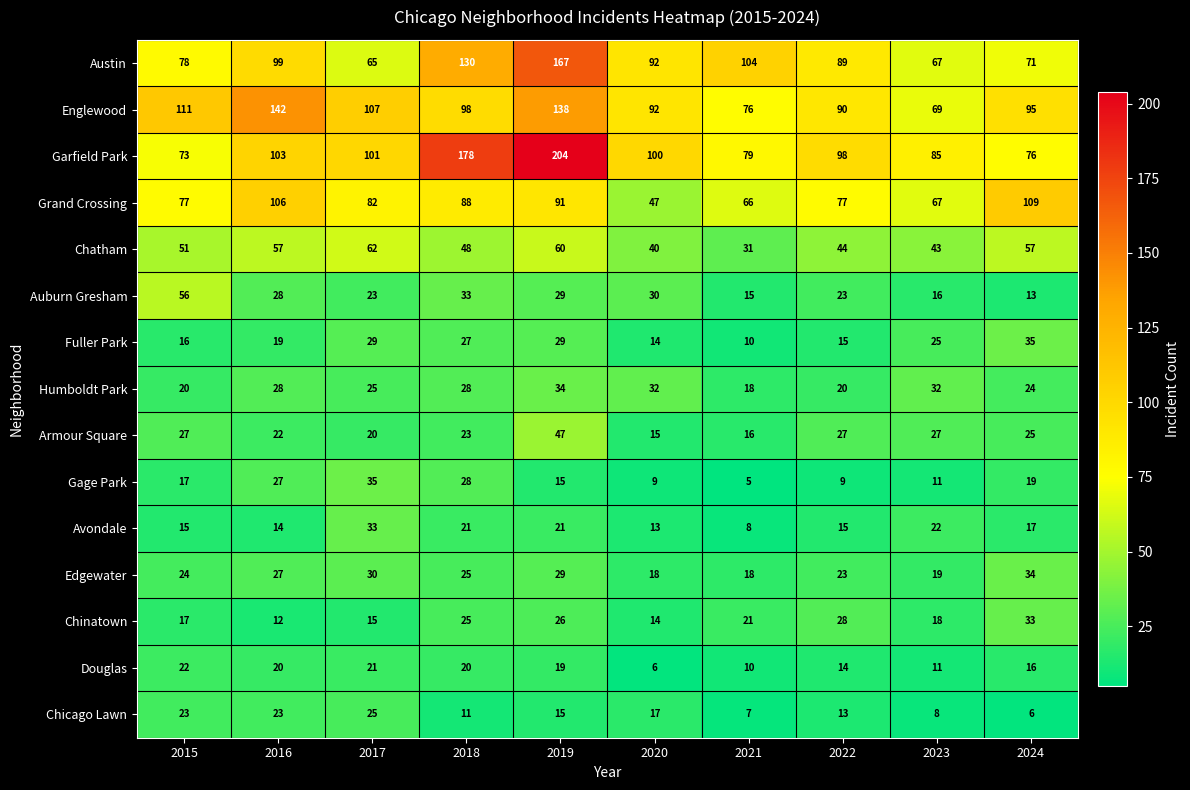

Which series has the widest spread of values?

Garfield Park